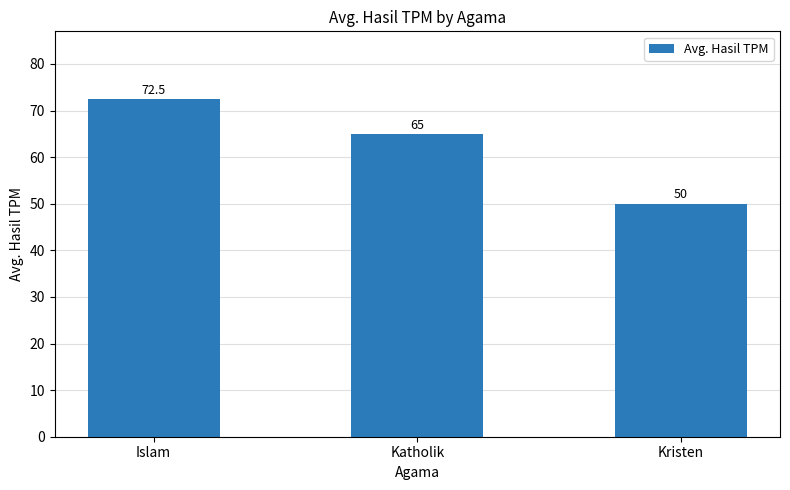

Reading left to right, what are all the values shown in this chart?

72.5	65.0	50.0